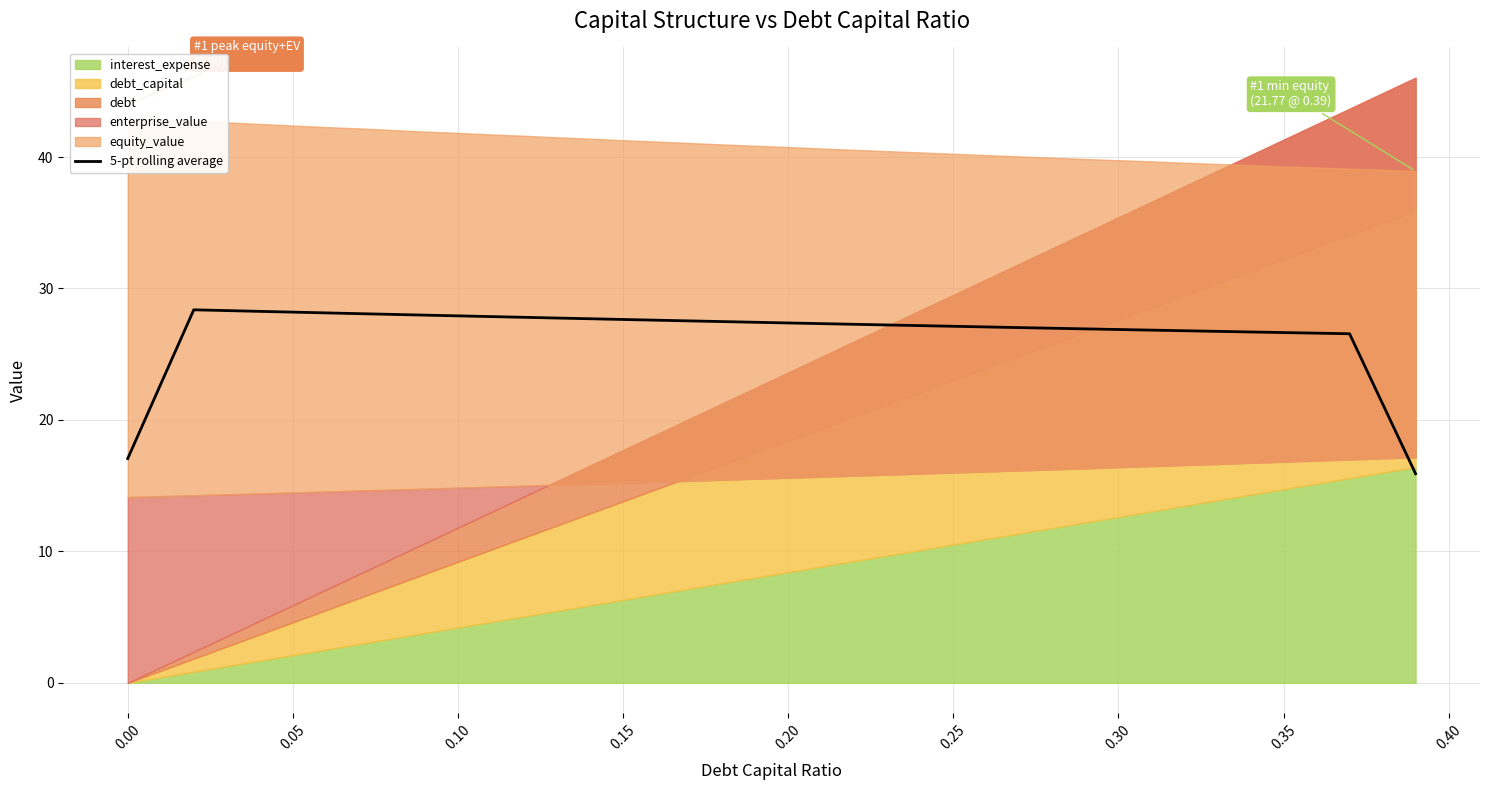

Reading left to right, what are all the values shown in this chart?

17.1	22.7	28.4	28.3	28.3	28.2	28.1	28.1	28.0	28.0	27.9	27.9	27.8	27.8	27.7	27.6	27.6	27.5	27.5	27.4	27.4	27.3	27.3	27.2	27.2	27.1	27.1	27.0	27.0	26.9	26.9	26.8	26.8	26.7	26.7	26.6	26.6	26.6	21.2	15.9